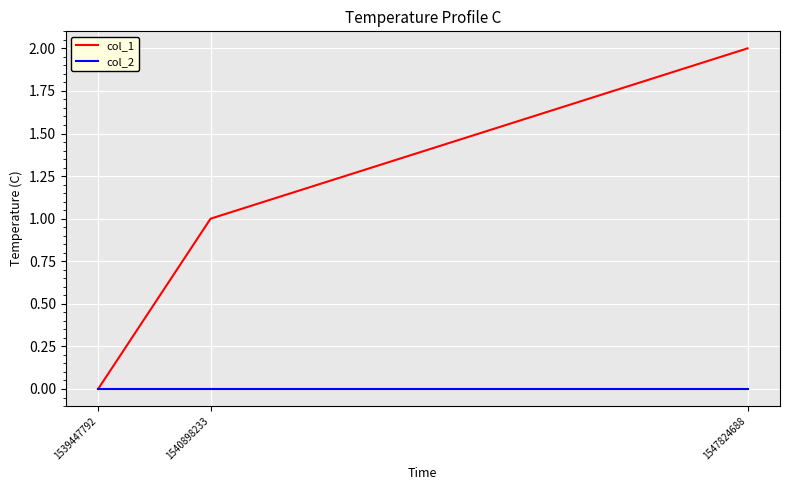

Reading left to right, list all the values displayed in this chart.

col_1: 1539447792=0	1540898233=1	1547824688=2
col_2: 1539447792=0	1540898233=0	1547824688=0